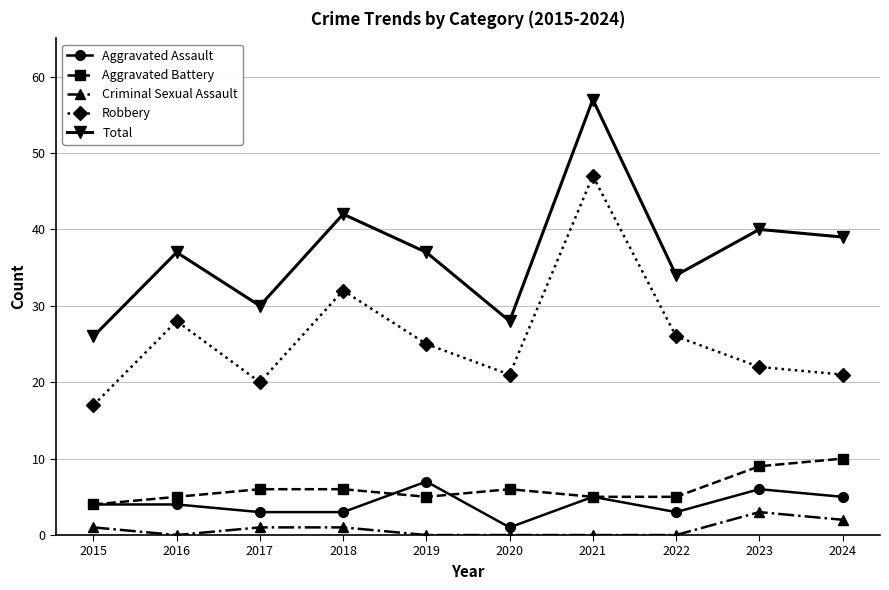

Reading left to right, list all the values displayed in this chart.

Aggravated Assault: 4	4	3	3	7	1	5	3	6	5
Aggravated Battery: 4	5	6	6	5	6	5	5	9	10
Criminal Sexual Assault: 1	0	1	1	0	0	0	0	3	2
Robbery: 17	28	20	32	25	21	47	26	22	21
Total: 26	37	30	42	37	28	57	34	40	39